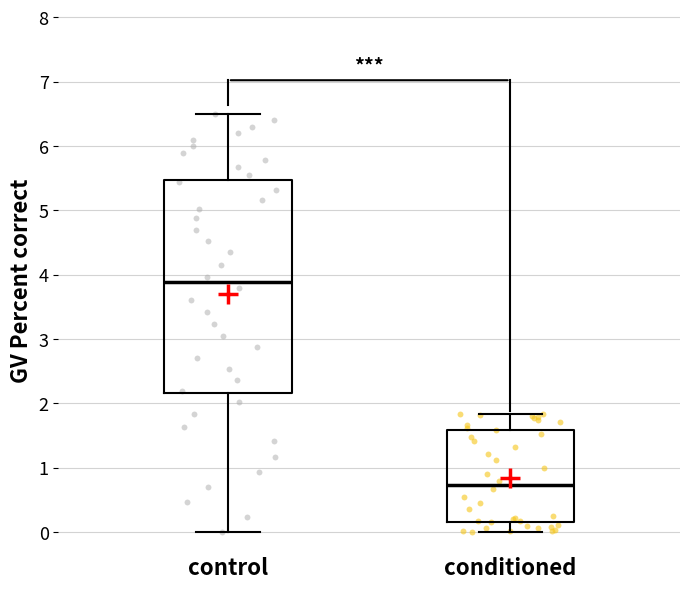

Where does the lower whisker of the box for control end on the y-axis? The values are not printed on the chart, so give them approximately, as read against the axis.

0.0